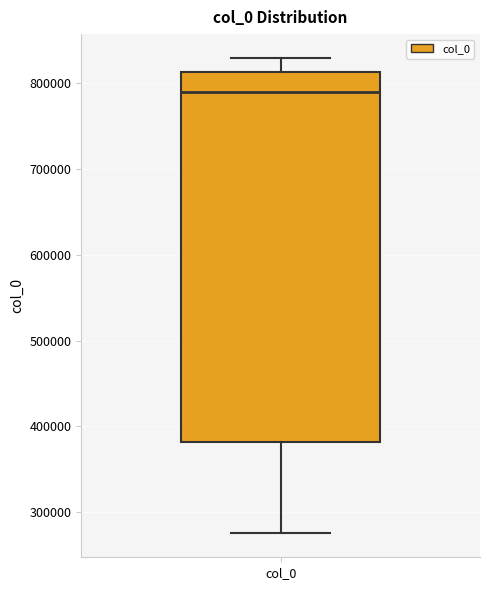

Transcribe this box plot: give where the median line is, the range the box spans, and where the two whiskers end, as read against the y-axis. The values are not printed on the chart, so give them approximately, as read against the axis.

median 790000, box 380000 to 810000, whiskers 280000 to 830000